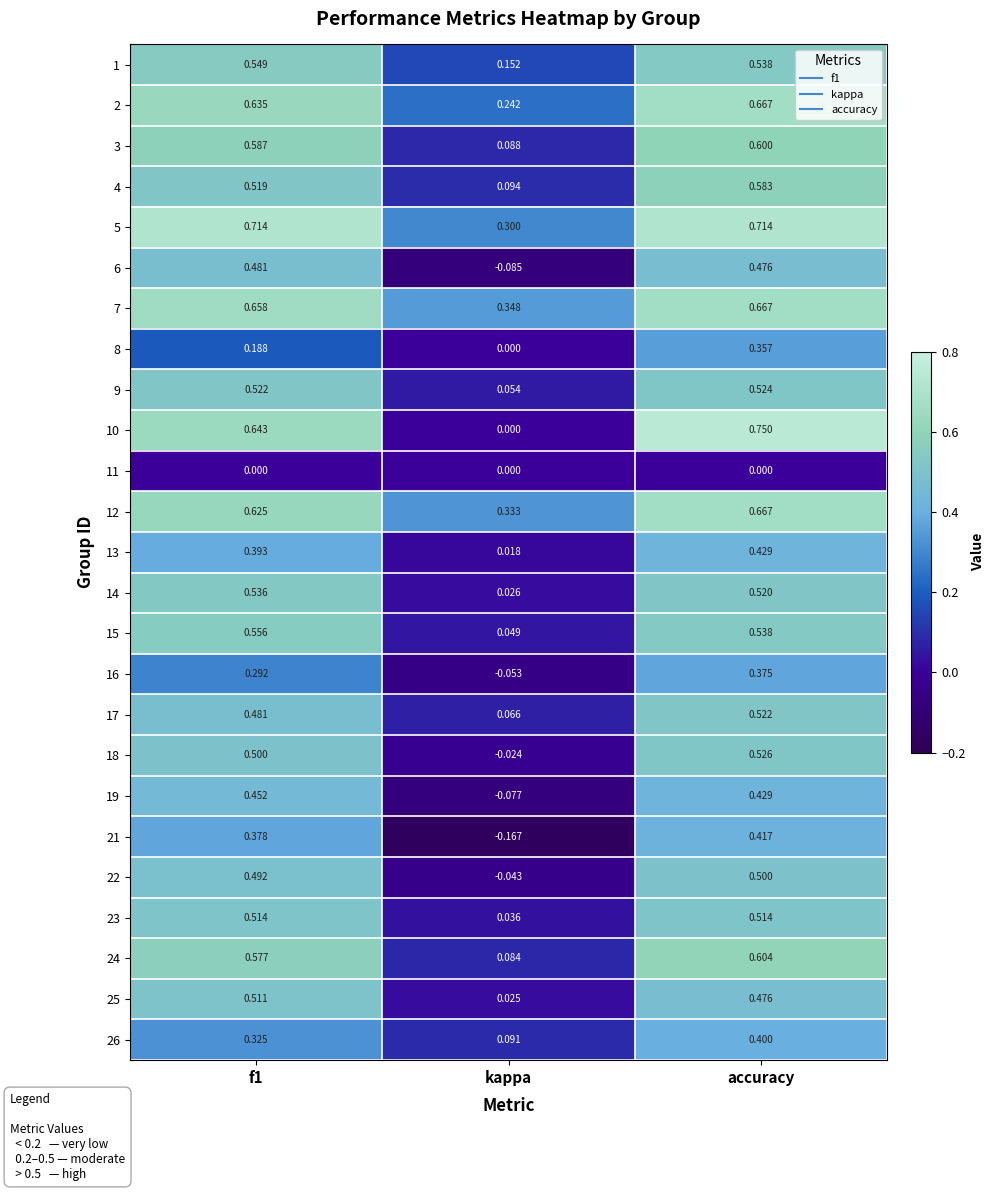

What is the spread (max minus min) of values at kappa?

0.5